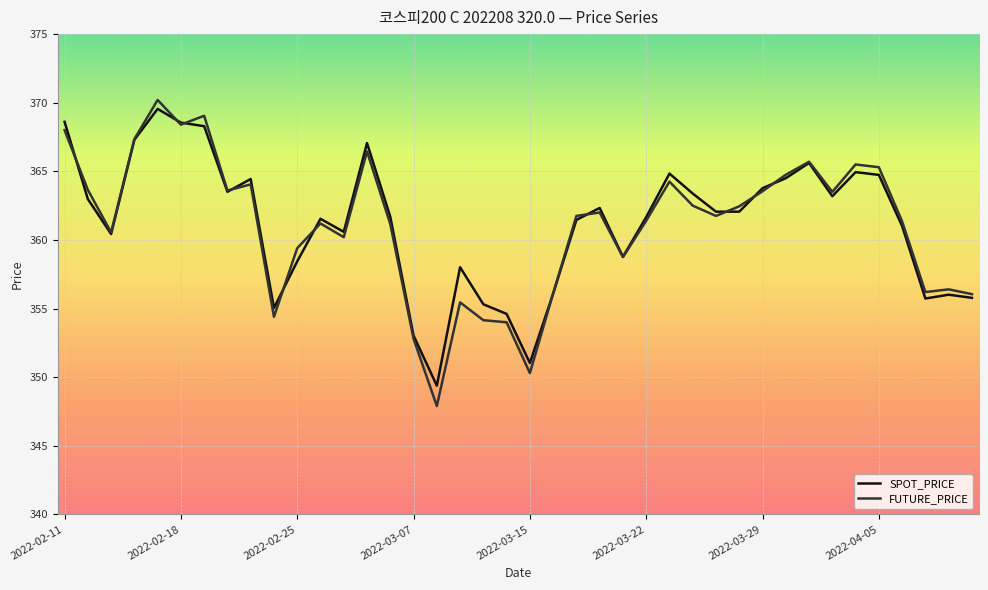

What is the minimum value for SPOT_PRICE?

349.4